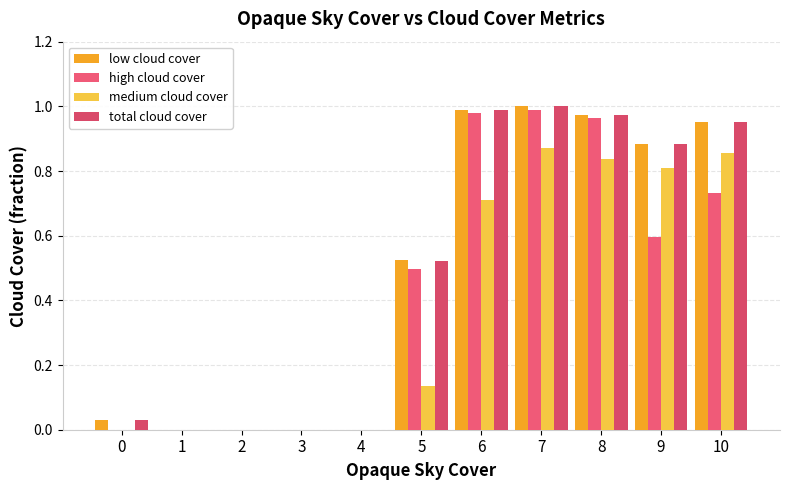

At 3, list the series in order from smallest to largest.

low cloud cover, high cloud cover, medium cloud cover, total cloud cover